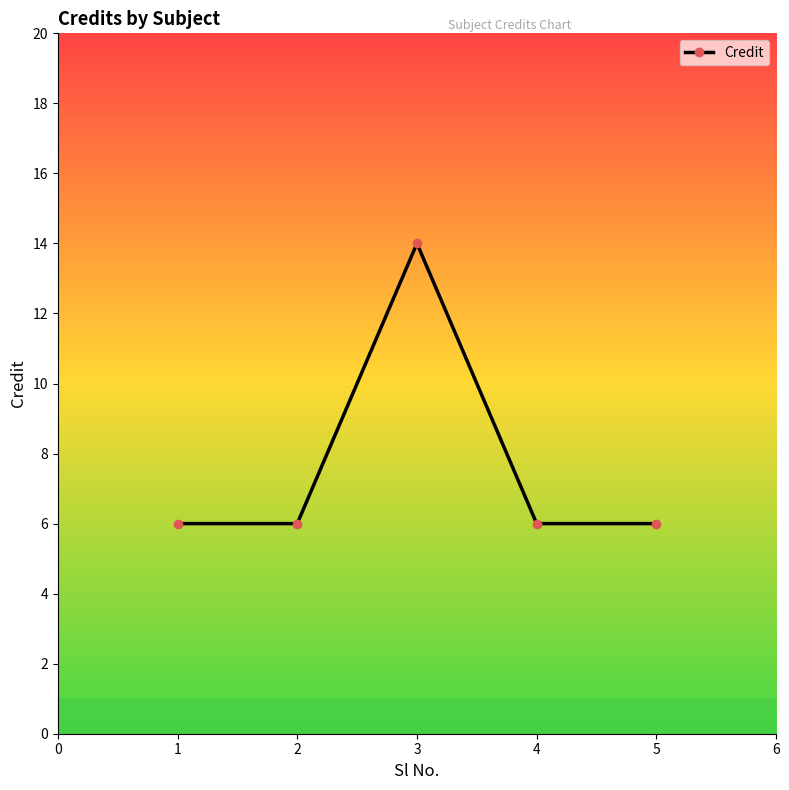

Reading left to right, transcribe all the data shown in this chart.

6	6	14	6	6